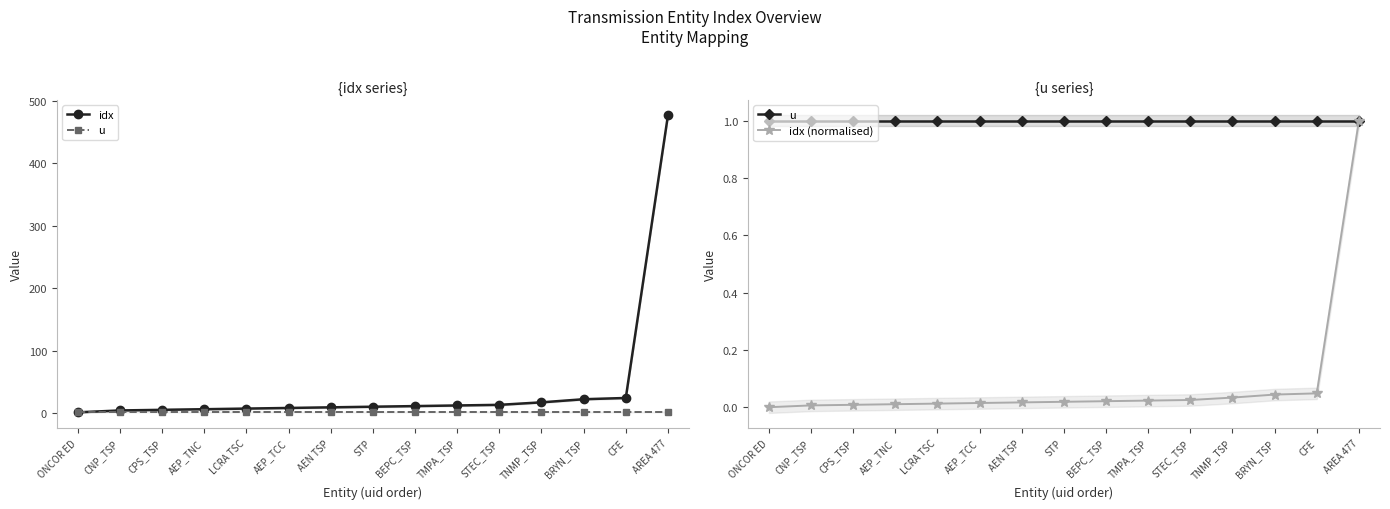

True or false: idx and u cross at least once.

False